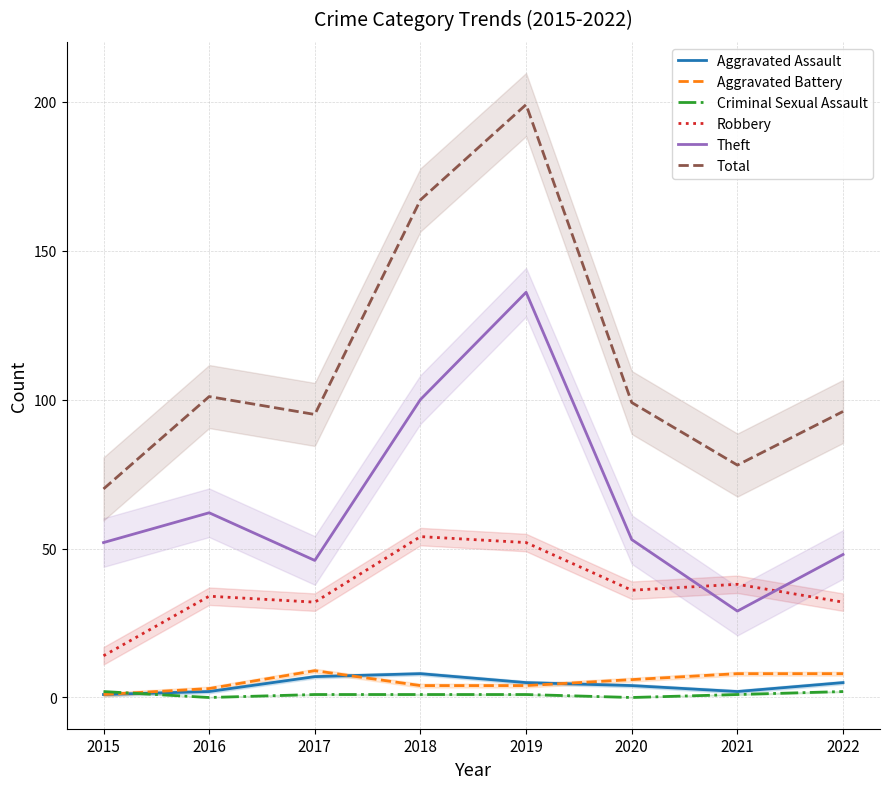

What is the average value of the Total series?

113